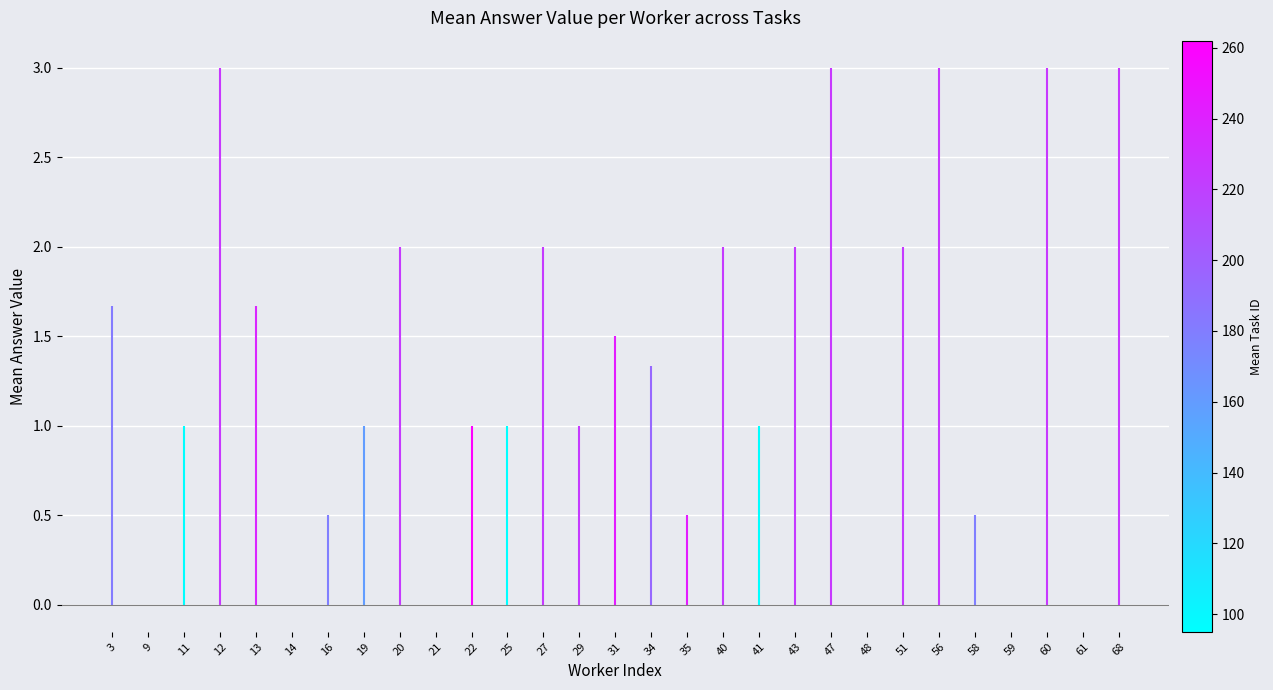

Rank the categories by value from highest to lowest.

12, 47, 56, 60, 68, 20, 27, 40, 43, 51, 3, 13, 31, 34, 11, 19, 22, 25, 29, 41, 16, 35, 58, 9, 14, 21, 48, 59, 61